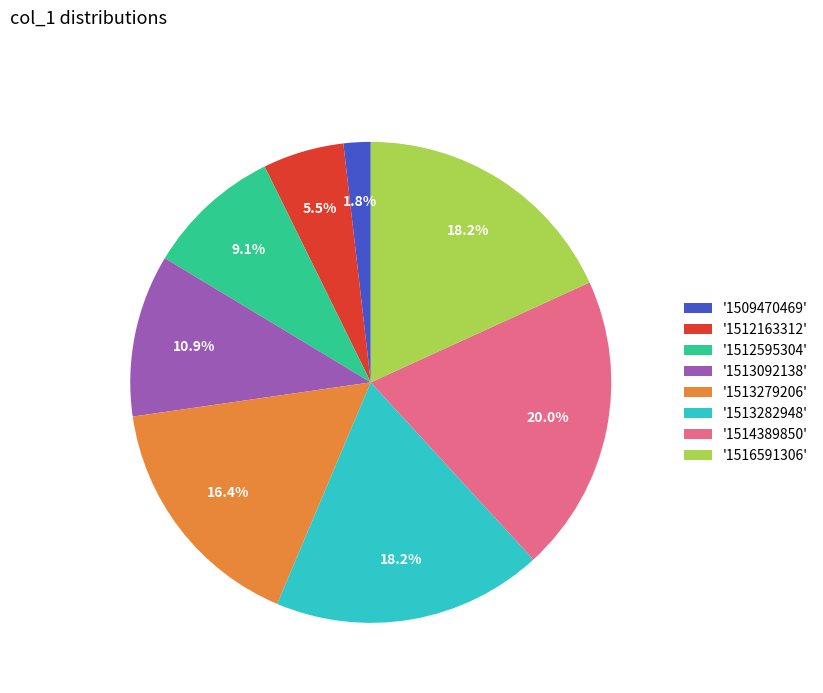

Does '1509470469' account for over 50% of the chart?

No